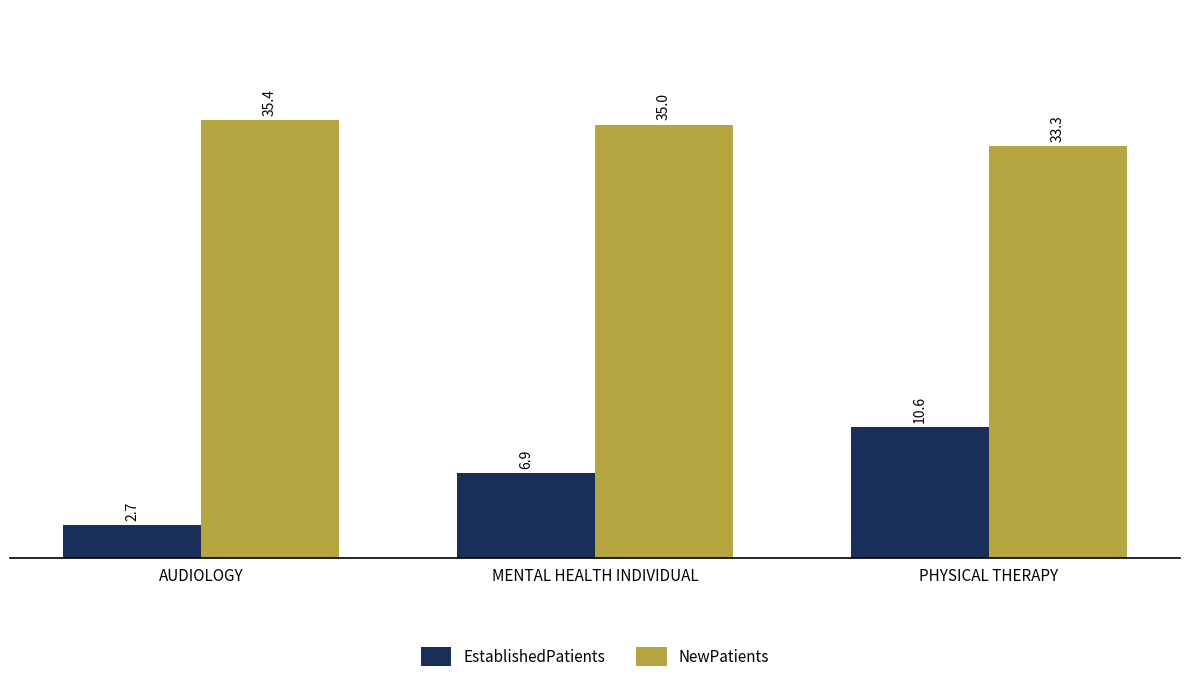

Are the bars horizontal?

No